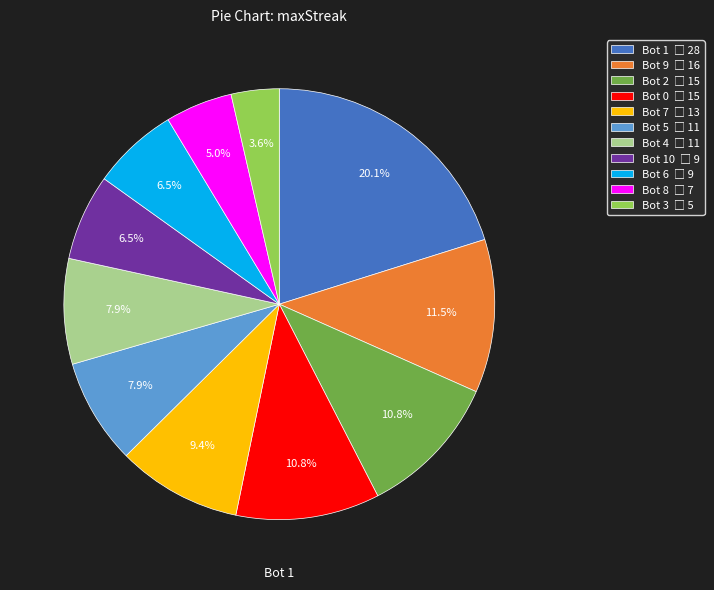

Is there a majority slice in this chart?

No